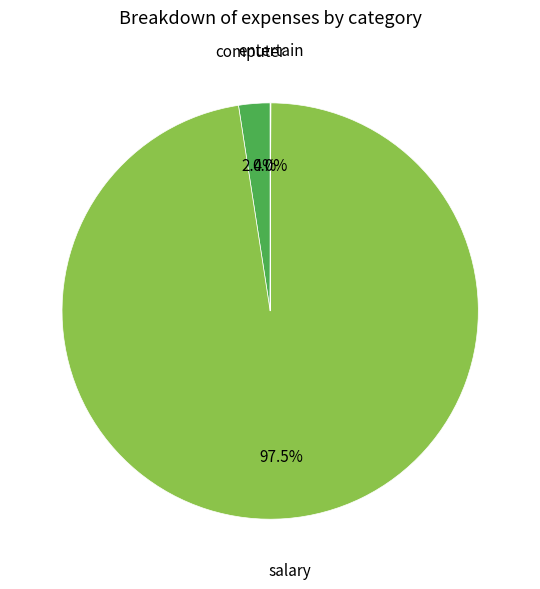

Which slice represents more than half of the pie?

salary